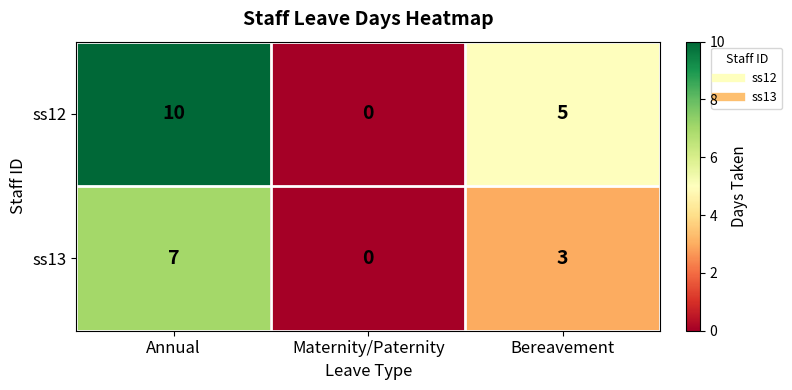

At which category is the sum across all series the highest?

Annual